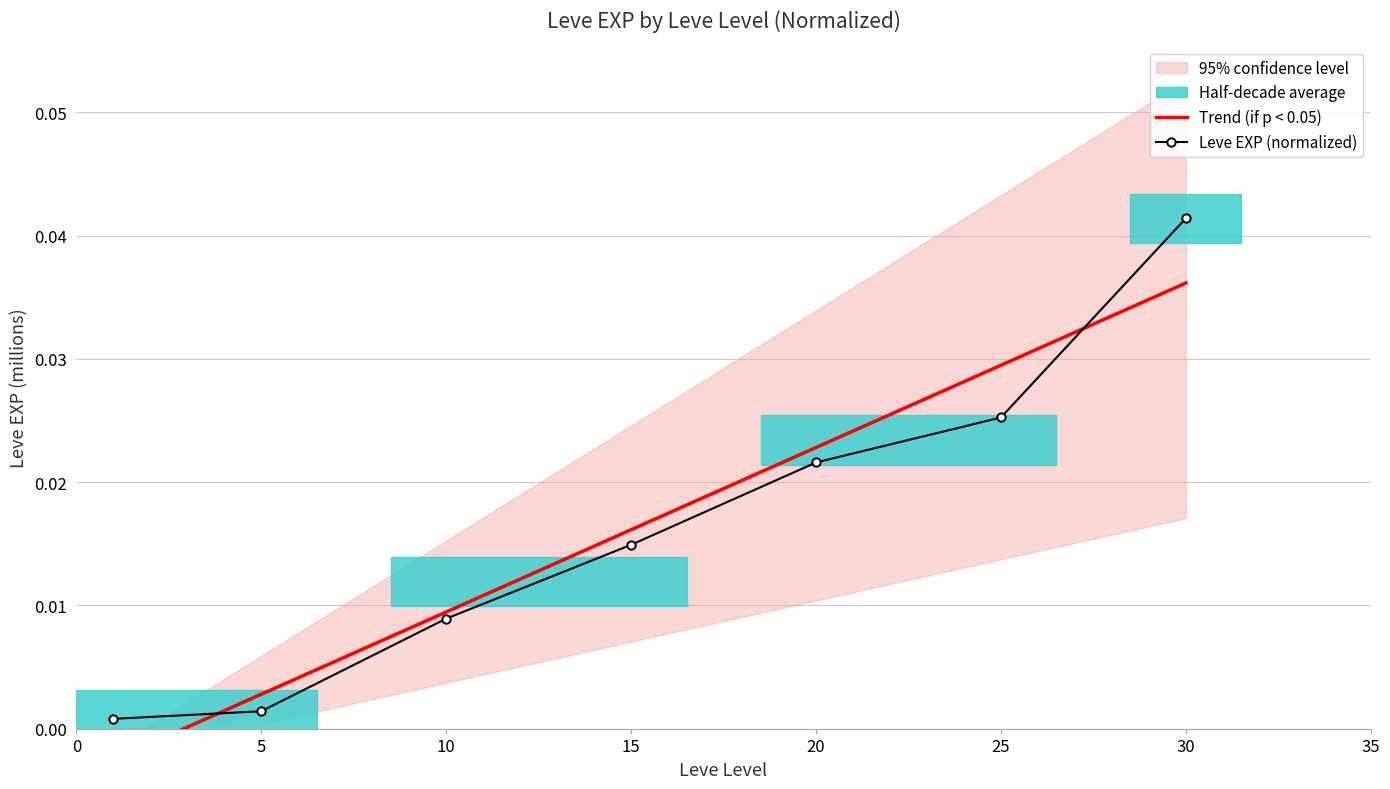

Which category has the highest value in the Leve EXP (normalized) series?

30